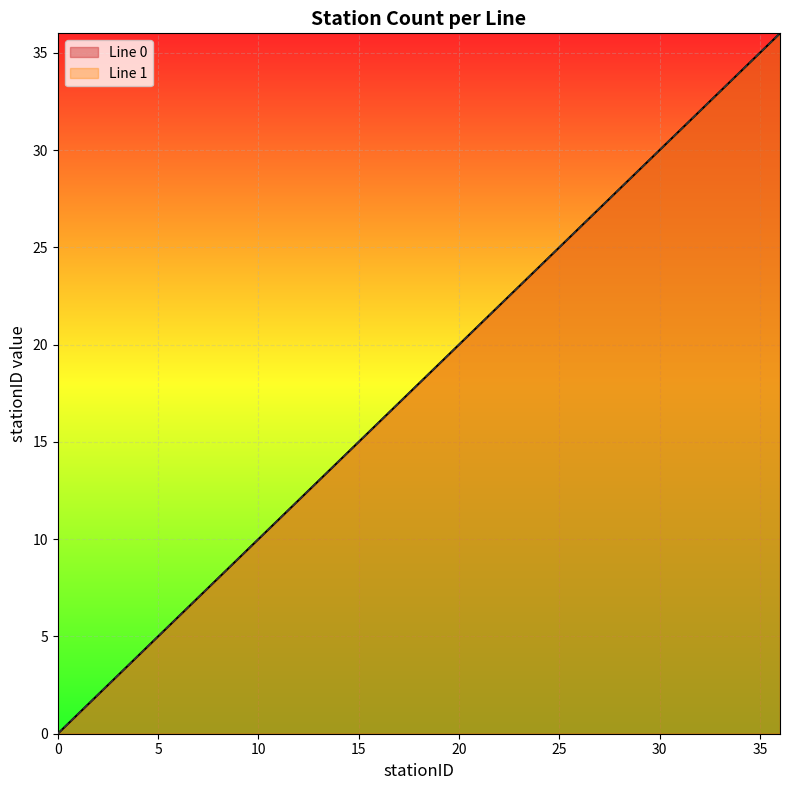

Reading right to left, extract all data points from this chart.

Line 0: 36	35	34	33	32	31	30	29	28	27	26	25	24	23	22	21	20	19	18	17	16	15	14	13	12	11	10	9	8	7	6	5	4	3	2	1	0
Line 1: 36	35	34	33	32	31	30	29	28	27	26	25	24	23	22	21	20	19	18	17	16	15	14	13	12	11	10	9	8	7	6	5	4	3	2	1	0